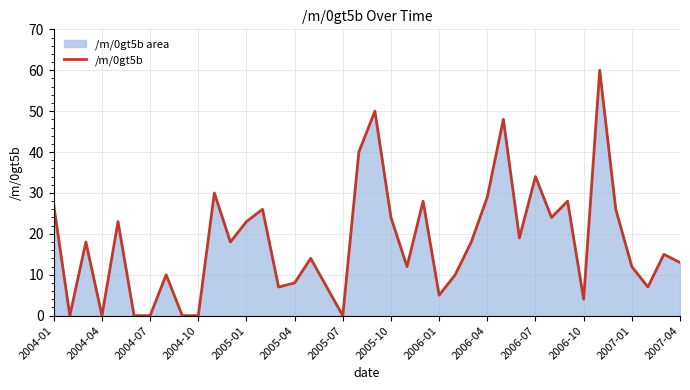

Reading left to right, what are all the values shown in this chart?

27	0	18	0	23	0	0	10	0	0	30	18	23	26	7	8	14	7	0	40	50	24	12	28	5	10	18	29	48	19	34	24	28	4	60	26	12	7	15	13